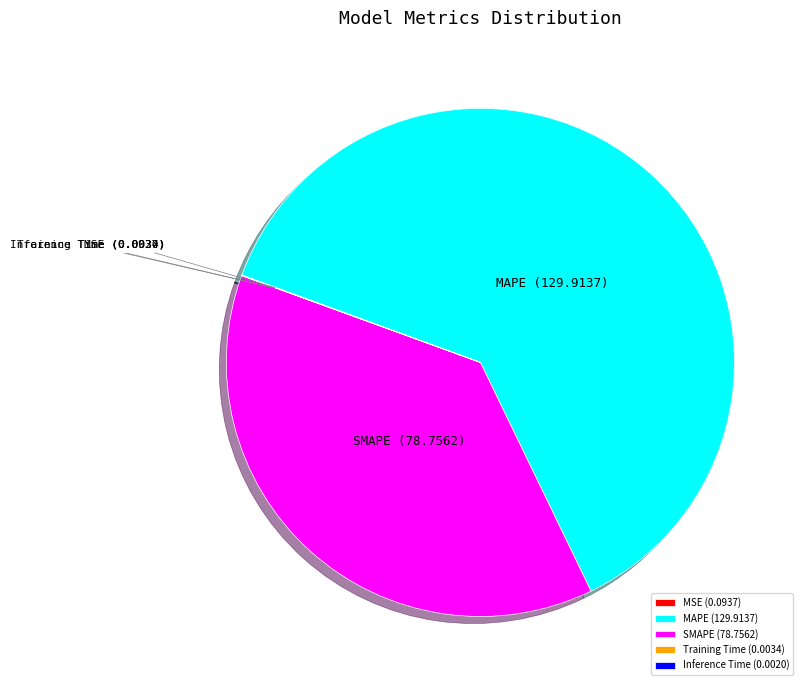

Between MAPE and SMAPE, which is larger?

MAPE